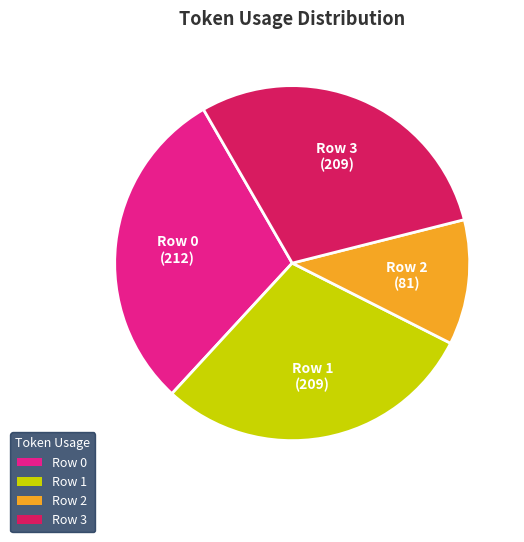

Approximately how many times larger is the value at Row 1 compared to Row 3?

1.0